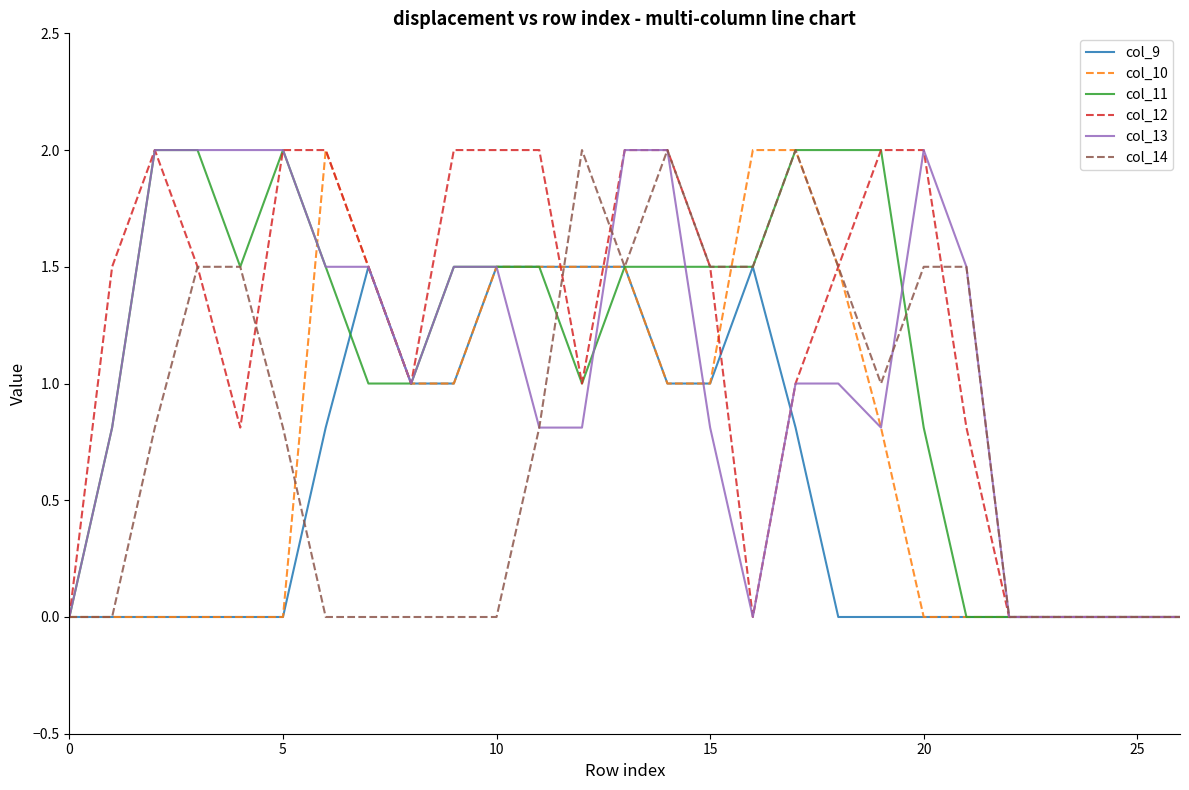

True or false: col_13 has more than 1 interior local peaks.

False